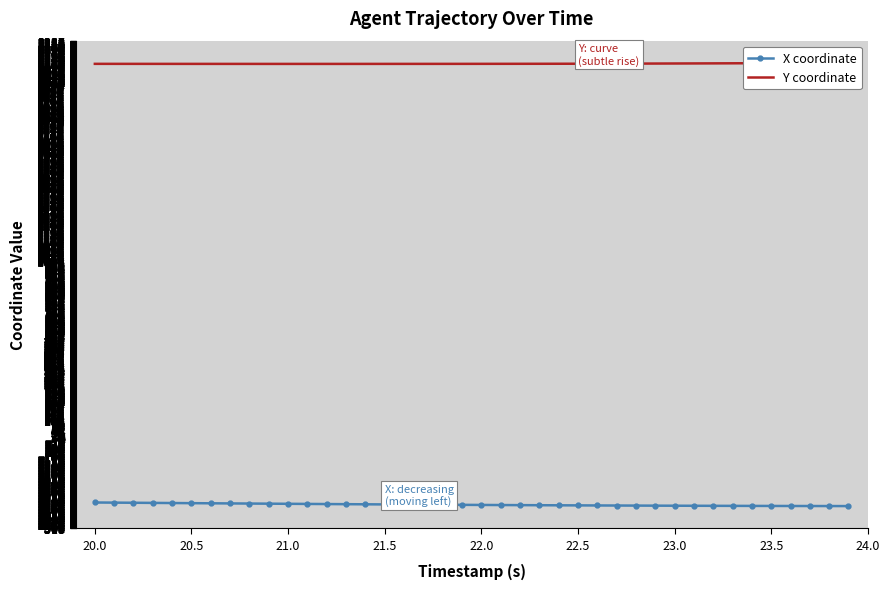

At how many categories does at least one series exceed 604?

40